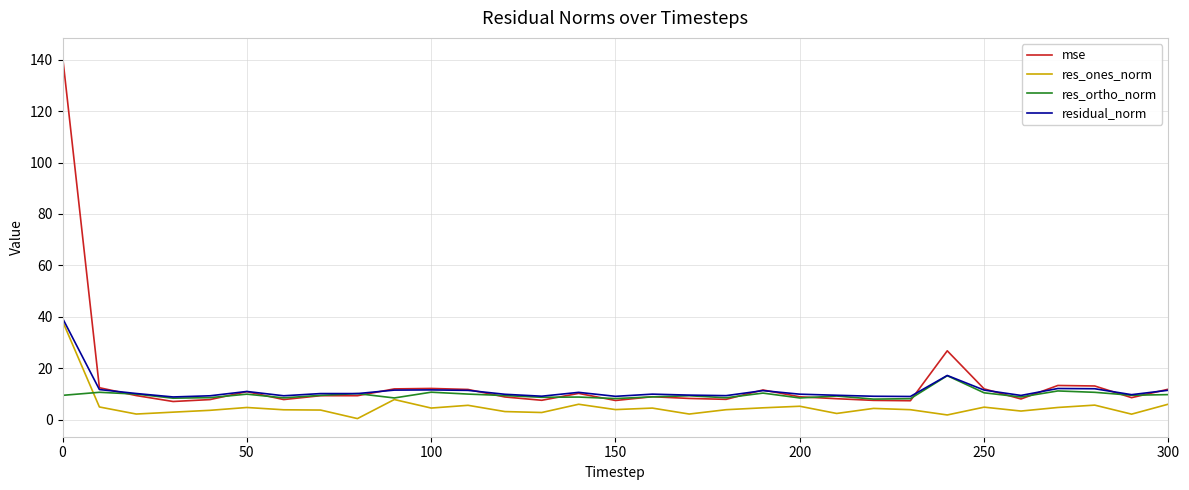

True or false: mse has more than 1 interior local peaks.

True